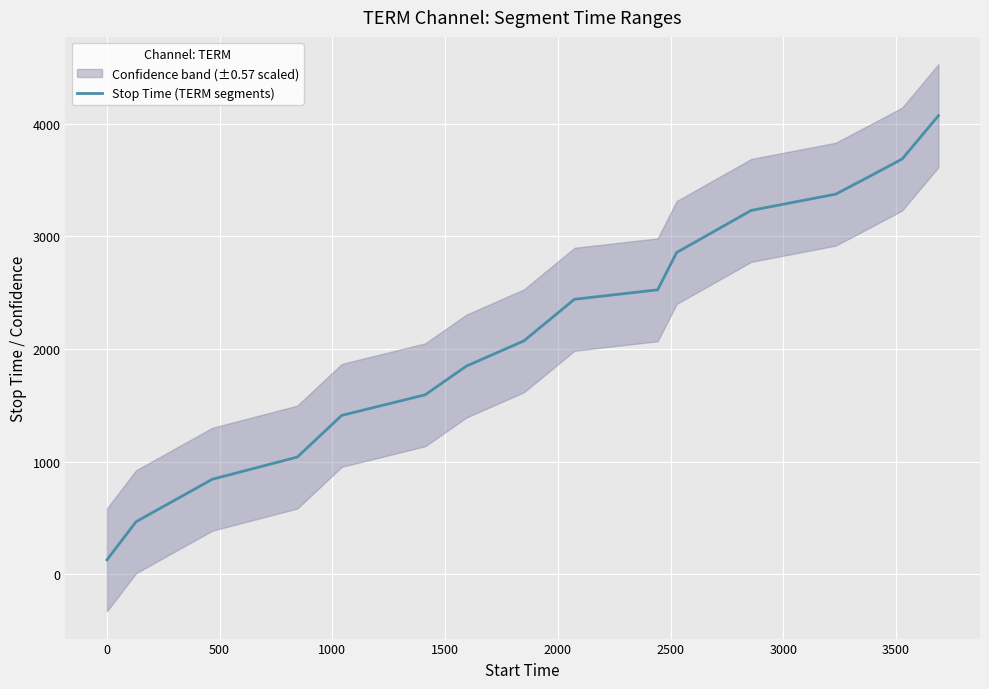

How many values are below 2442?

8